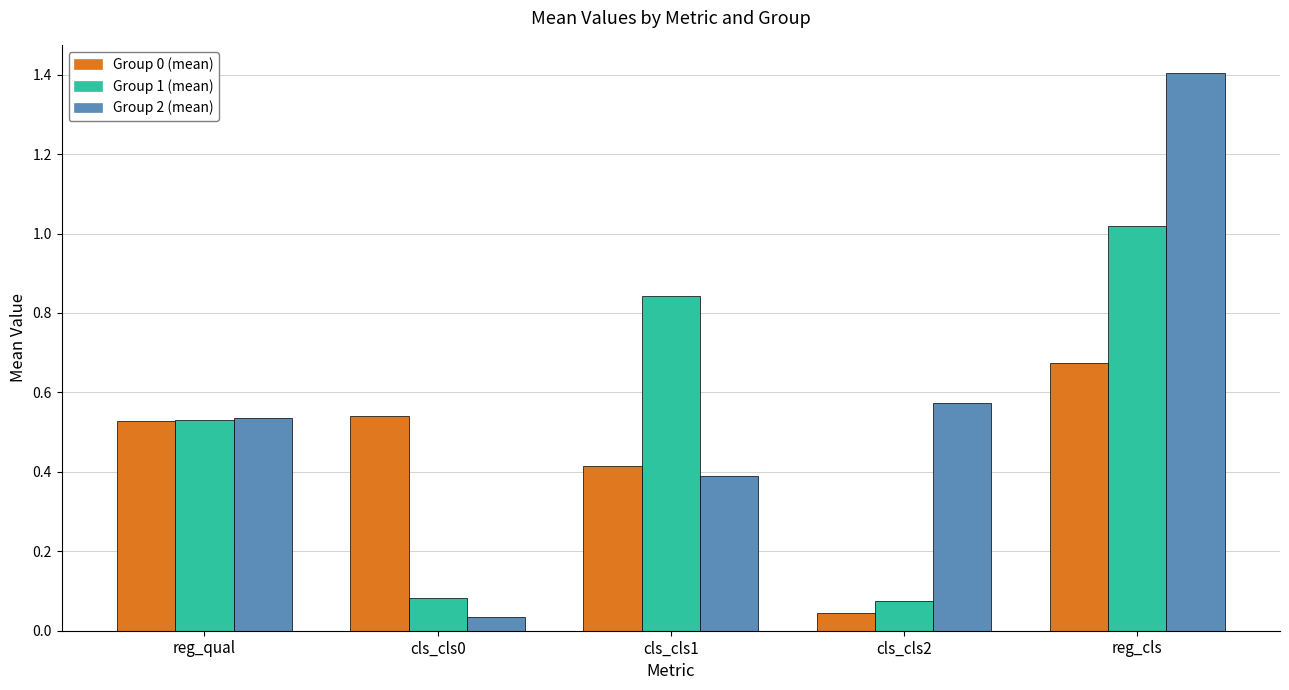

At which category does the chart reach its peak across all series?

reg_cls